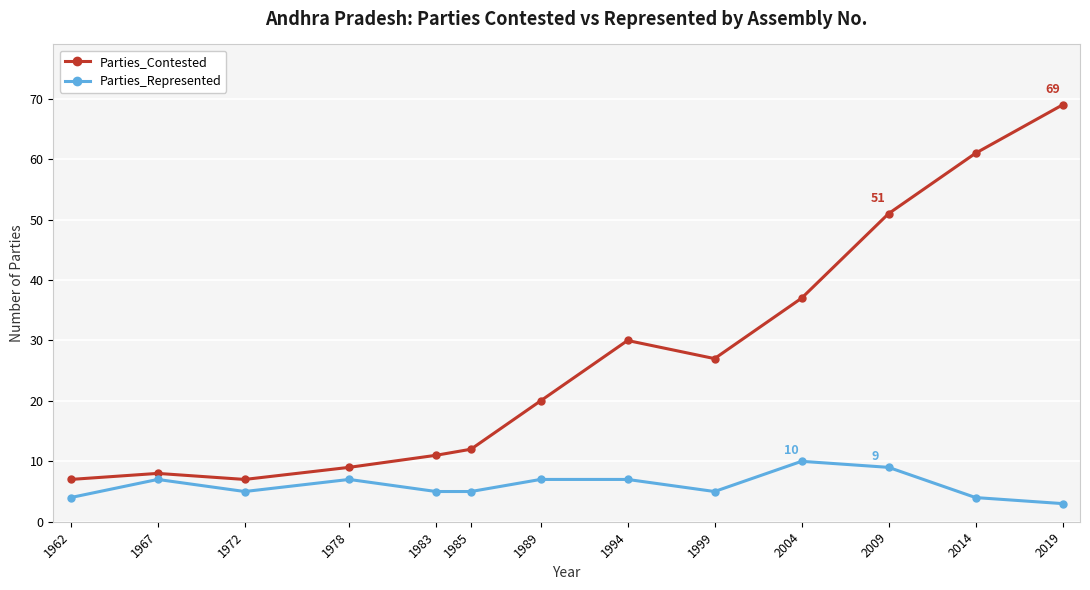

What is the minimum value for Parties_Represented?

3